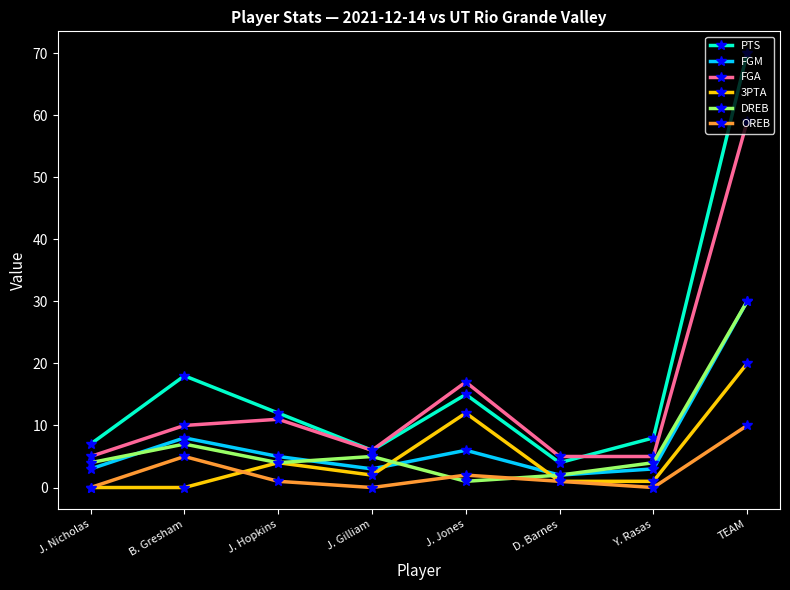

What is the label of the 1st point from the left?

J. Nicholas